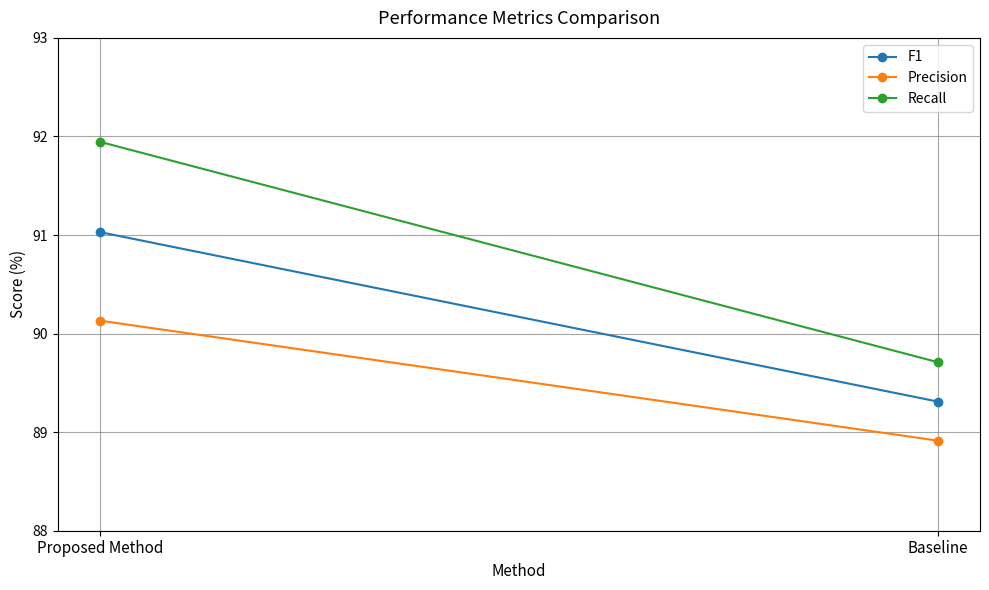

What position from the right is Baseline?

1